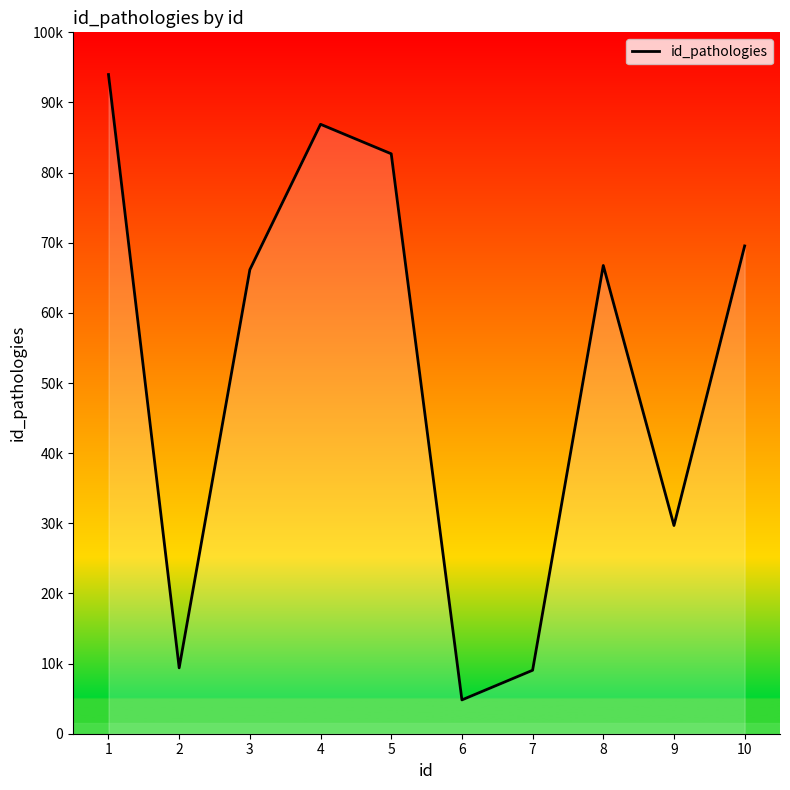

What is the value of the 7th point from the left?

9048